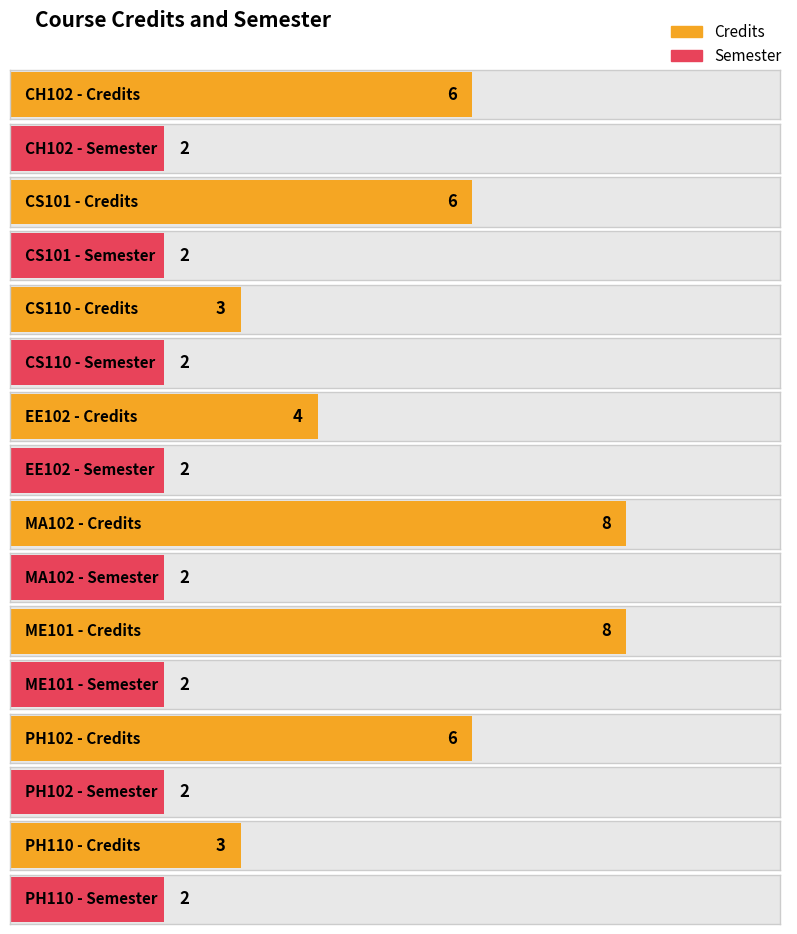

At which category is the sum across all series the highest?

MA102